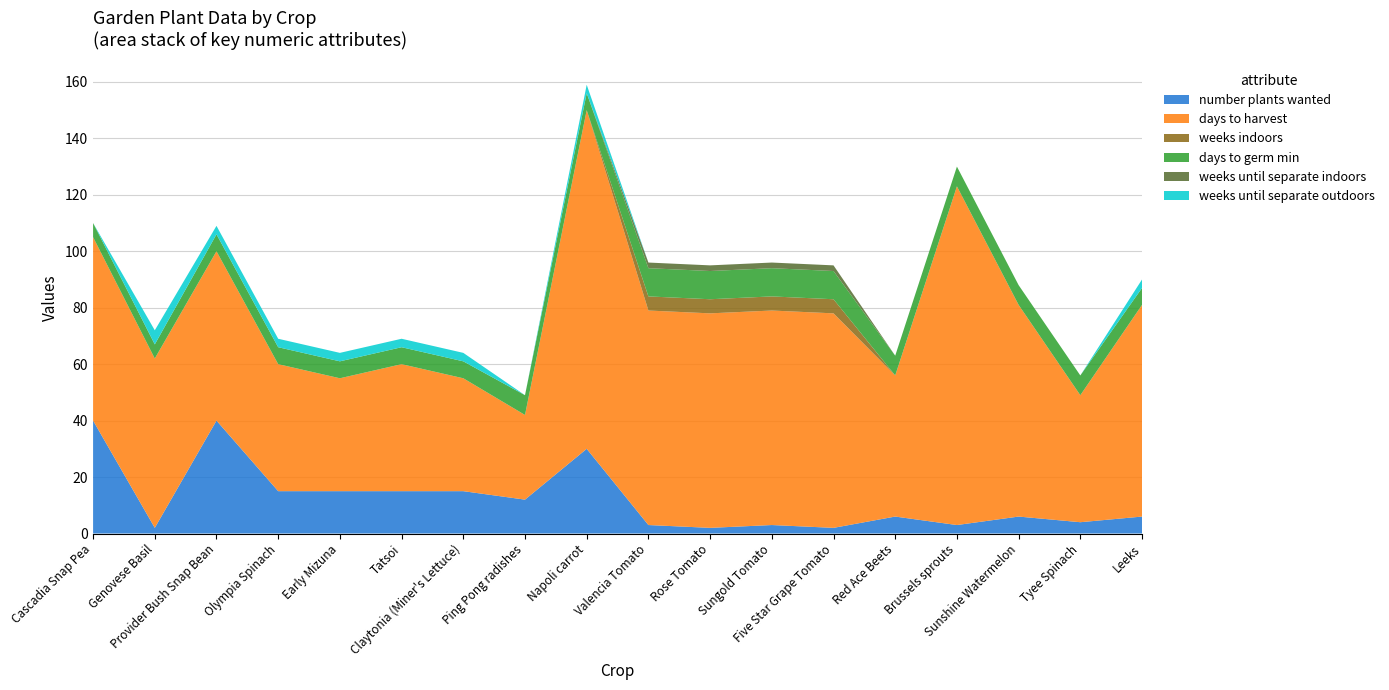

Reading left to right, extract all data points from this chart.

number plants wanted: Cascadia Snap Pea=40	Genovese Basil=2	Provider Bush Snap Bean=40	Olympia Spinach=15	Early Mizuna=15	Tatsoi=15	Claytonia (Miner's Lettuce)=15	Ping Pong radishes=12	Napoli carrot=30	Valencia Tomato=3	Rose Tomato=2	Sungold Tomato=3	Five Star Grape Tomato=2	Red Ace Beets=6	Brussels sprouts=3	Sunshine Watermelon=6	Tyee Spinach=4	Leeks=6
days to harvest: Cascadia Snap Pea=65	Genovese Basil=60	Provider Bush Snap Bean=60	Olympia Spinach=45	Early Mizuna=40	Tatsoi=45	Claytonia (Miner's Lettuce)=40	Ping Pong radishes=30	Napoli carrot=120	Valencia Tomato=76	Rose Tomato=76	Sungold Tomato=76	Five Star Grape Tomato=76	Red Ace Beets=50	Brussels sprouts=120	Sunshine Watermelon=75	Tyee Spinach=45	Leeks=75
weeks indoors: Cascadia Snap Pea=0	Genovese Basil=0	Provider Bush Snap Bean=0	Olympia Spinach=0	Early Mizuna=0	Tatsoi=0	Claytonia (Miner's Lettuce)=0	Ping Pong radishes=0	Napoli carrot=0	Valencia Tomato=5	Rose Tomato=5	Sungold Tomato=5	Five Star Grape Tomato=5	Red Ace Beets=0	Brussels sprouts=0	Sunshine Watermelon=0	Tyee Spinach=0	Leeks=0
days to germ min: Cascadia Snap Pea=5	Genovese Basil=5	Provider Bush Snap Bean=6	Olympia Spinach=6	Early Mizuna=6	Tatsoi=6	Claytonia (Miner's Lettuce)=6	Ping Pong radishes=7	Napoli carrot=6	Valencia Tomato=10	Rose Tomato=10	Sungold Tomato=10	Five Star Grape Tomato=10	Red Ace Beets=7	Brussels sprouts=7	Sunshine Watermelon=7	Tyee Spinach=7	Leeks=6
weeks until separate indoors: Cascadia Snap Pea=0	Genovese Basil=0	Provider Bush Snap Bean=0	Olympia Spinach=0	Early Mizuna=0	Tatsoi=0	Claytonia (Miner's Lettuce)=0	Ping Pong radishes=0	Napoli carrot=0	Valencia Tomato=2	Rose Tomato=2	Sungold Tomato=2	Five Star Grape Tomato=2	Red Ace Beets=0	Brussels sprouts=0	Sunshine Watermelon=0	Tyee Spinach=0	Leeks=0
weeks until separate outdoors: Cascadia Snap Pea=0	Genovese Basil=5	Provider Bush Snap Bean=3	Olympia Spinach=3	Early Mizuna=3	Tatsoi=3	Claytonia (Miner's Lettuce)=3	Ping Pong radishes=0	Napoli carrot=3	Valencia Tomato=0	Rose Tomato=0	Sungold Tomato=0	Five Star Grape Tomato=0	Red Ace Beets=0	Brussels sprouts=0	Sunshine Watermelon=0	Tyee Spinach=0	Leeks=3